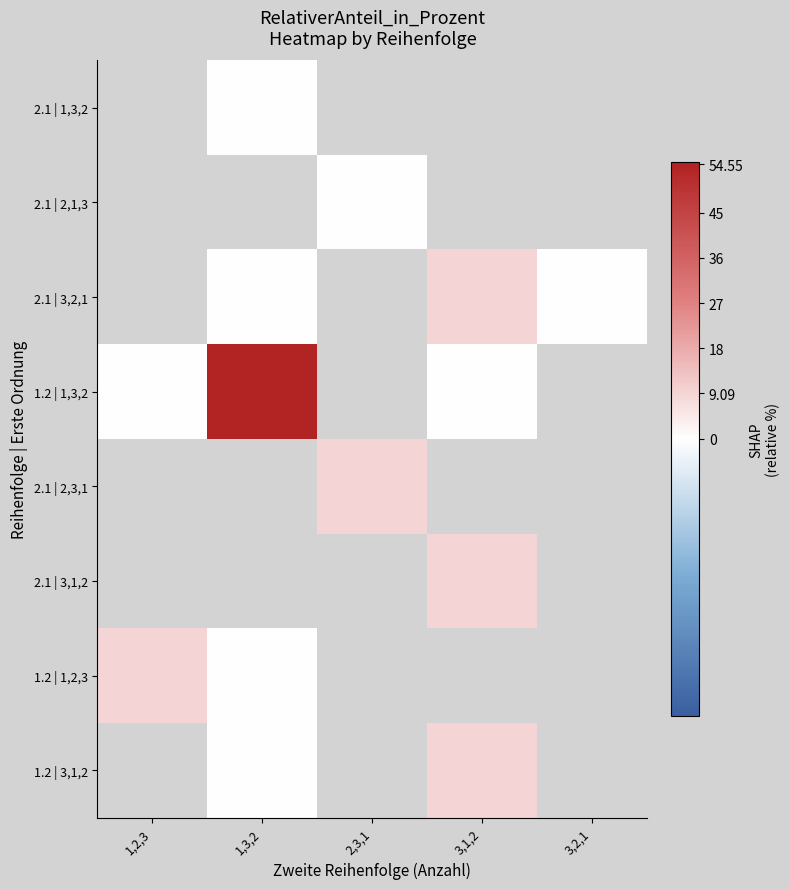

Where is 1.2 | 1,2,3 nearest to the value 4?

1,3,2